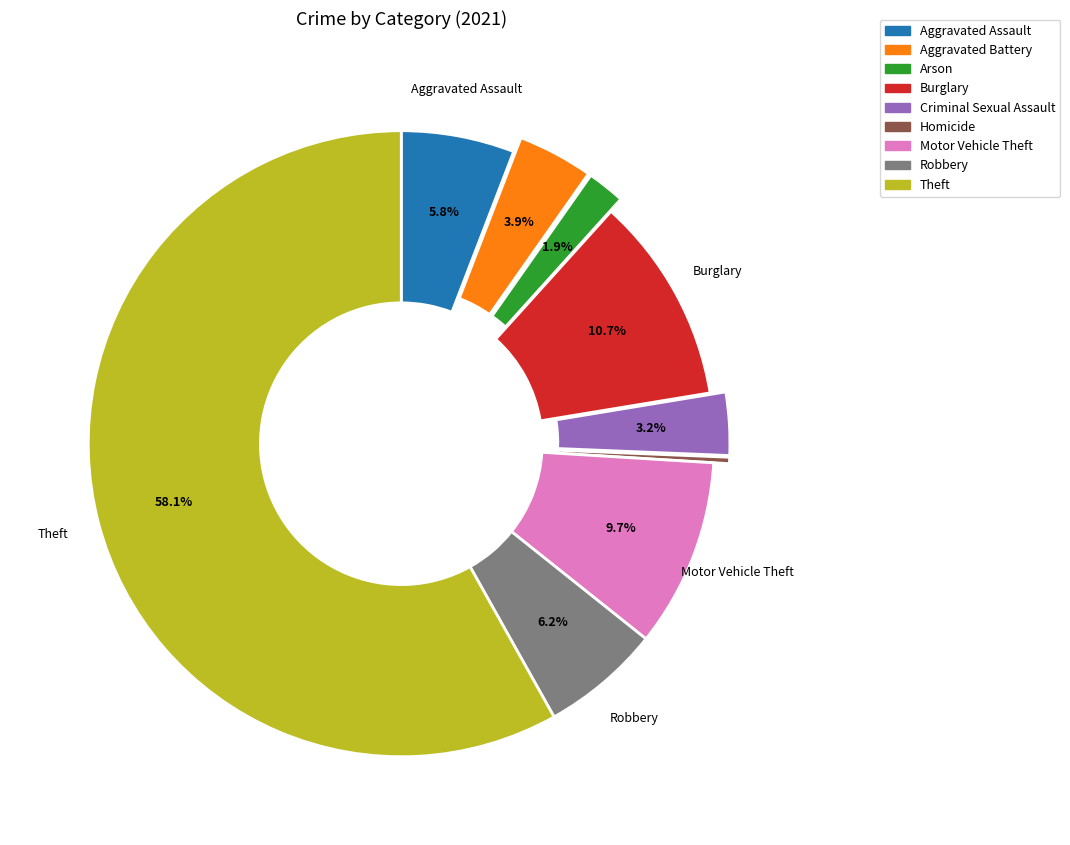

Is the sum of Robbery and Burglary greater than half?

No